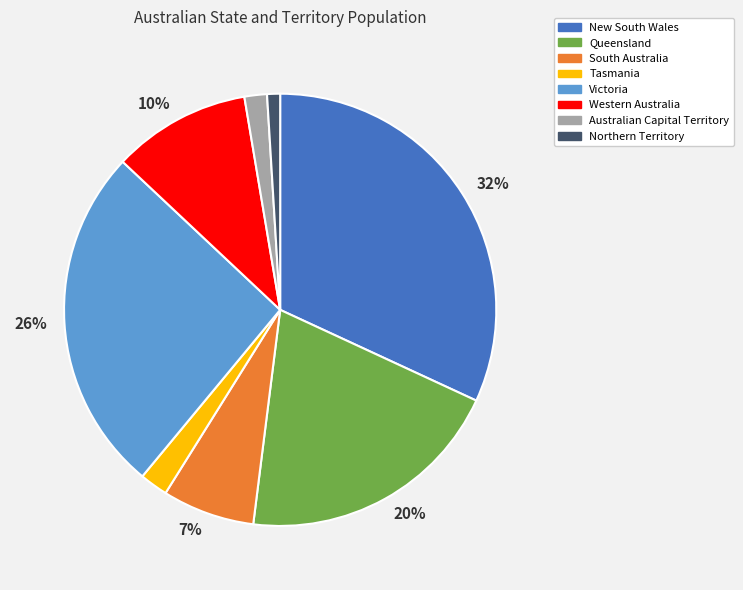

Do South Australia and Queensland together represent more than half of the pie?

No